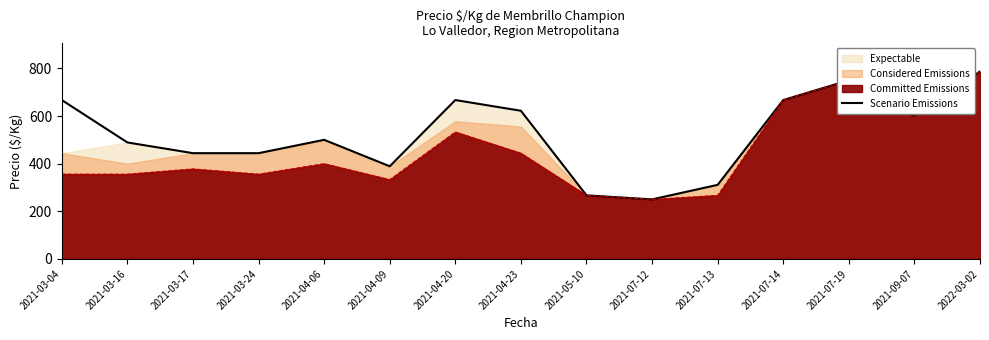

List the labels in order of value, largest first.

2022-03-02, 2021-07-19, 2021-03-04, 2021-04-20, 2021-07-14, 2021-04-23, 2021-09-07, 2021-04-06, 2021-03-16, 2021-03-17, 2021-03-24, 2021-04-09, 2021-07-13, 2021-05-10, 2021-07-12